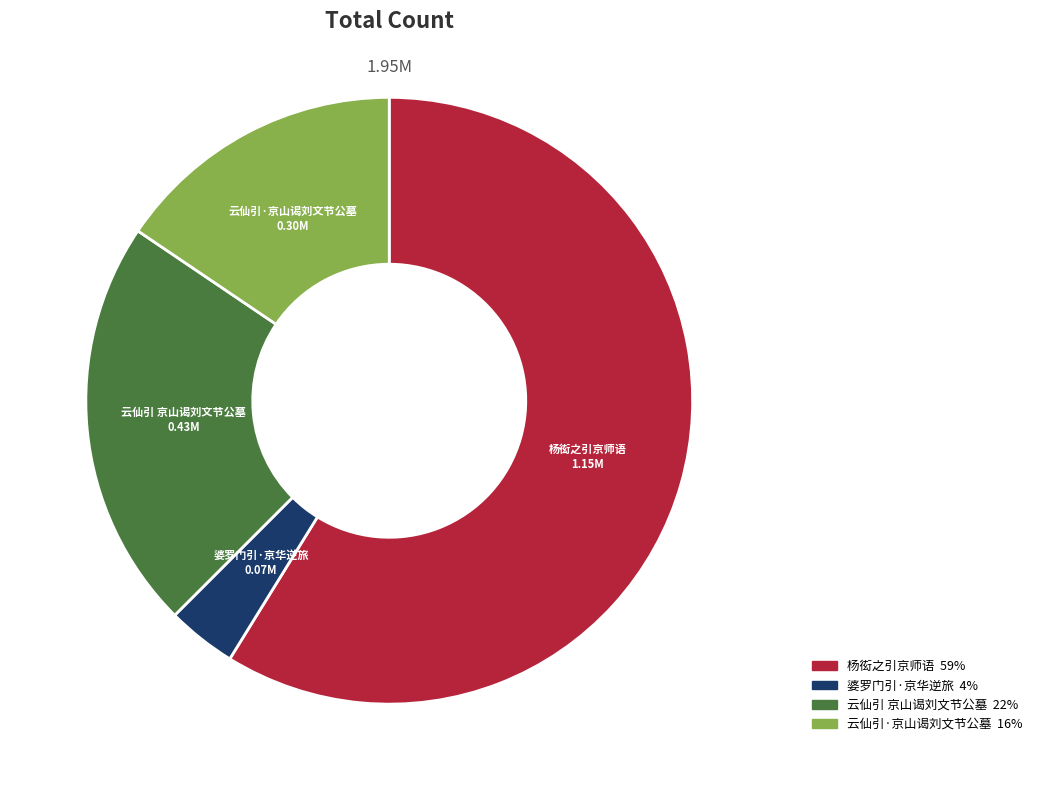

What is the largest slice in the pie chart?

杨衒之引京师语